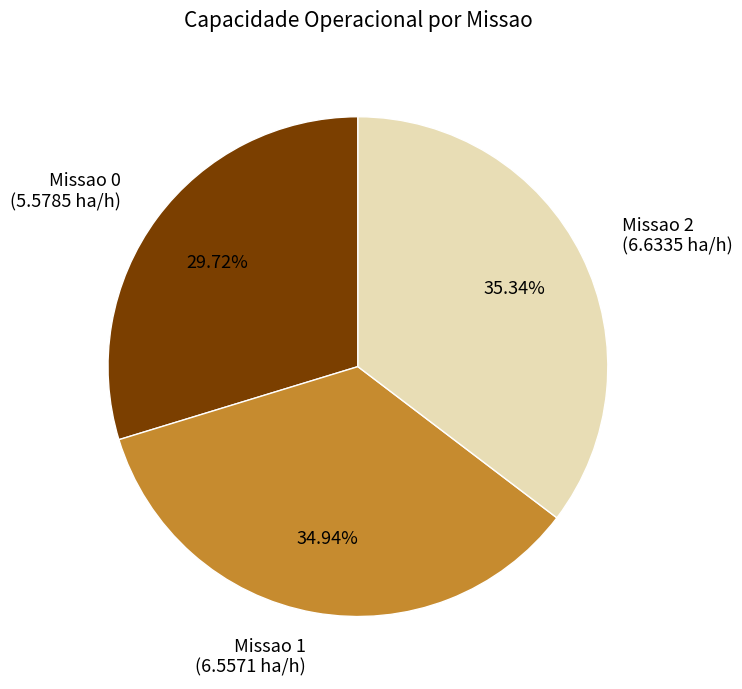

To the nearest percent, what is the difference between the largest and smallest slice percentages?

6%